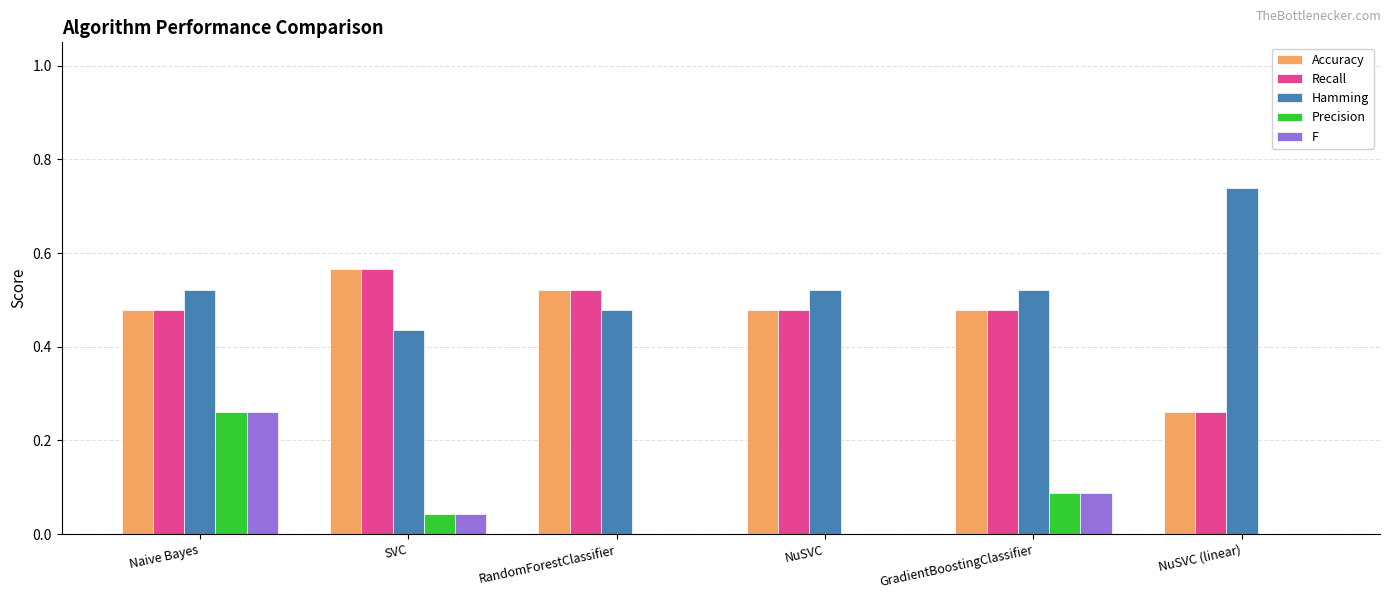

What is the sum of all Recall values?

2.8